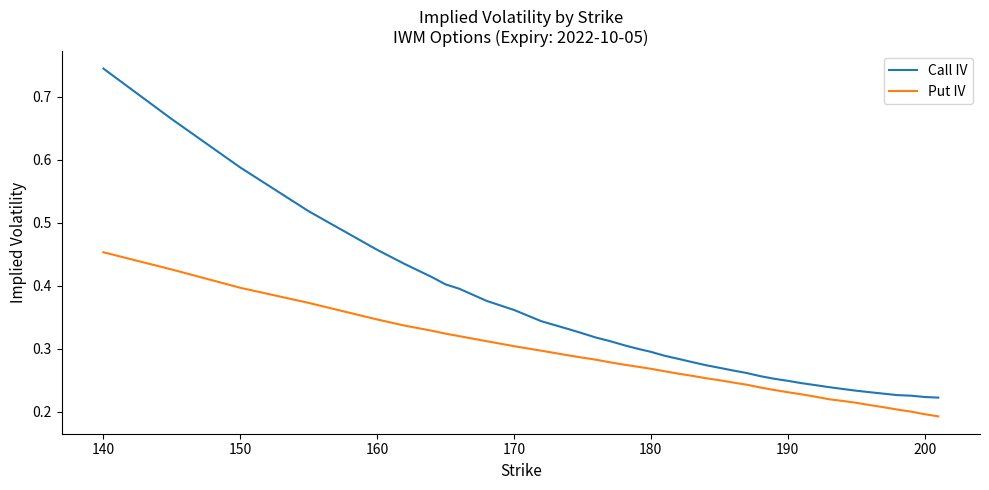

Is this an area chart (filled region under the line)?

No